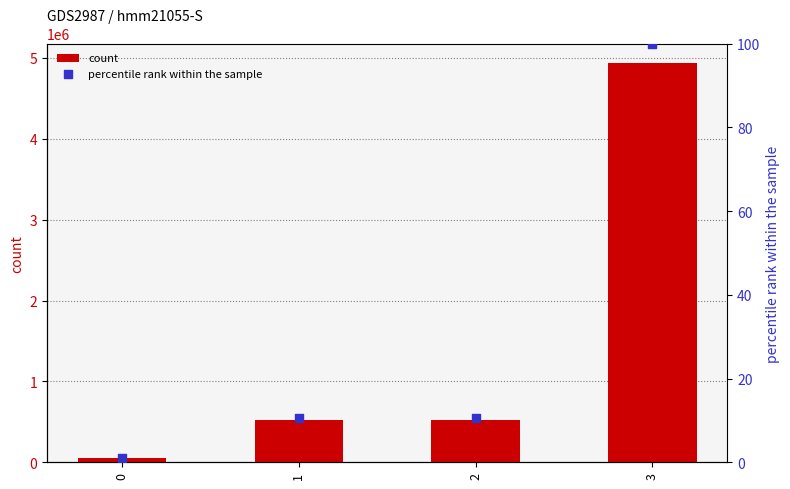

Which series reaches the maximum Y coordinate?

count